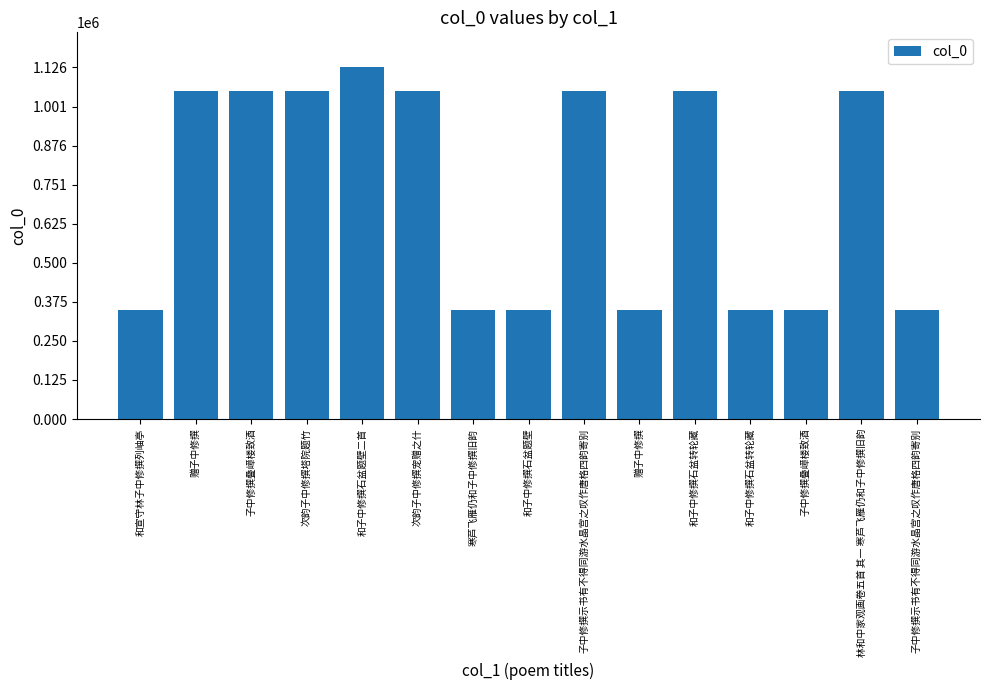

How many values are below 1050598?

7